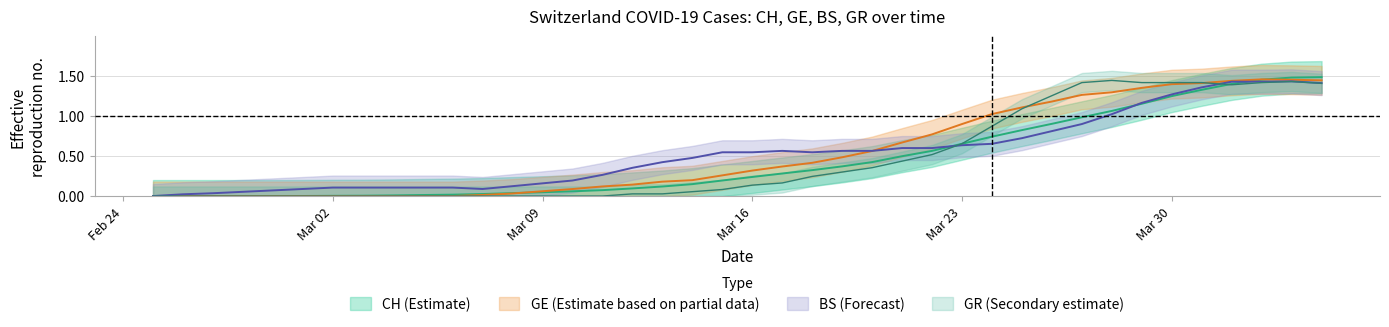

True or false: GE has a value of -0.5 at 7.

False